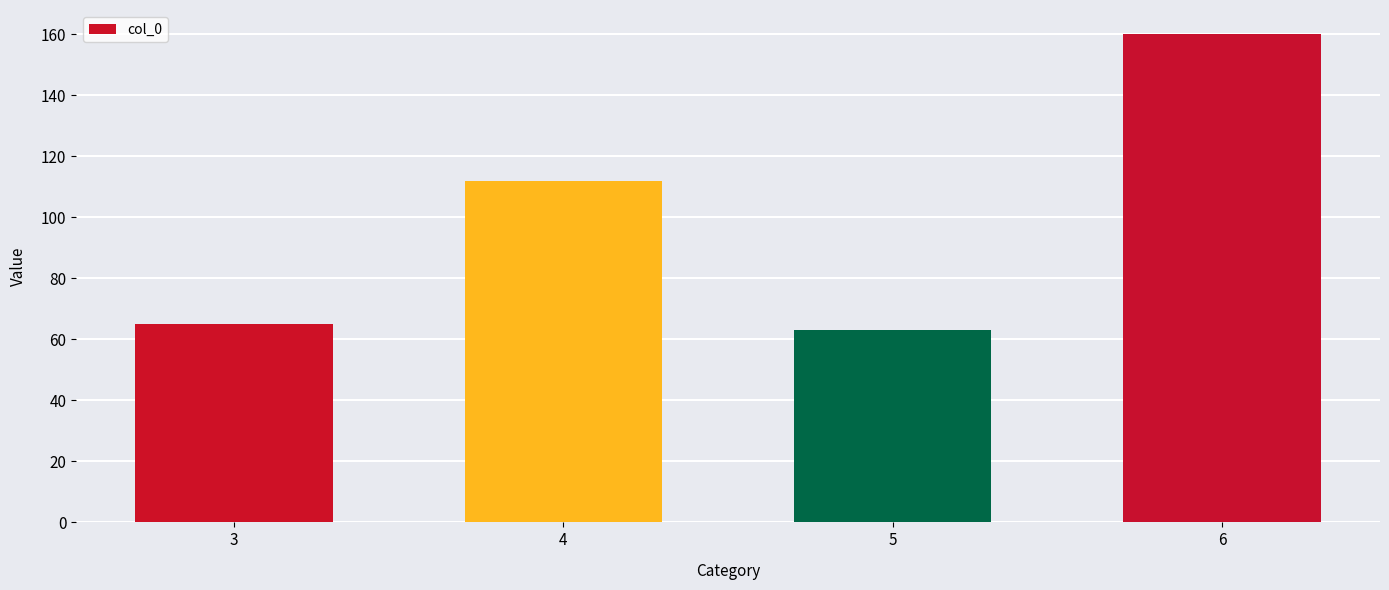

Count the number of data series in this chart.

1